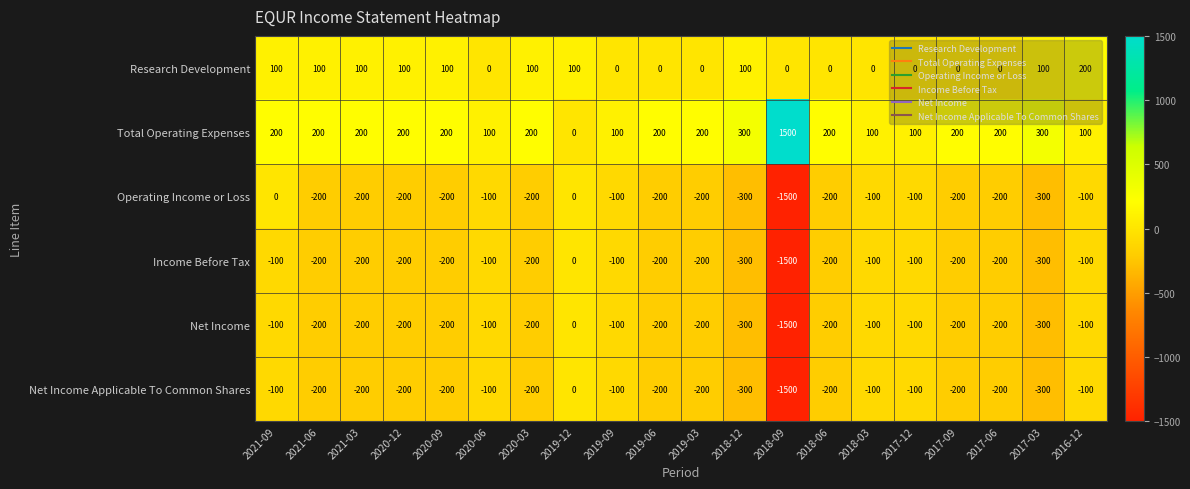

Which series has the largest total across all categories?

Total Operating Expenses